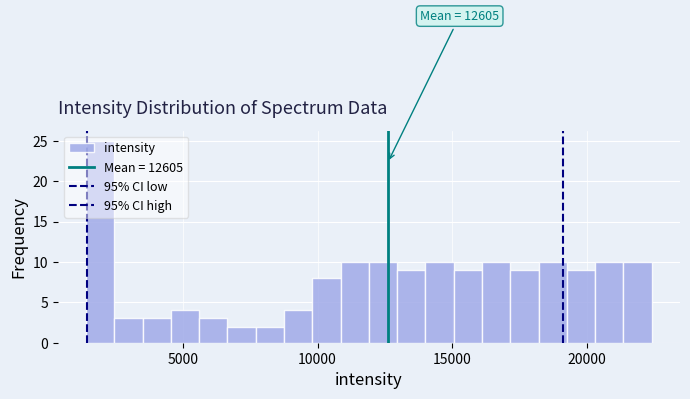

Around what value on the x-axis is the tallest bar? Give the approximate position of its centre, as read against the axis.

2000